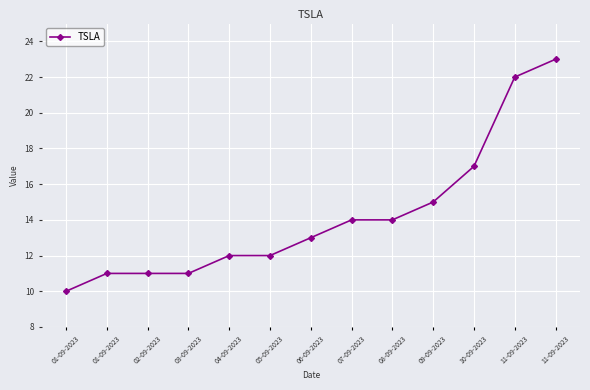

How many lines are shown in the chart?

1